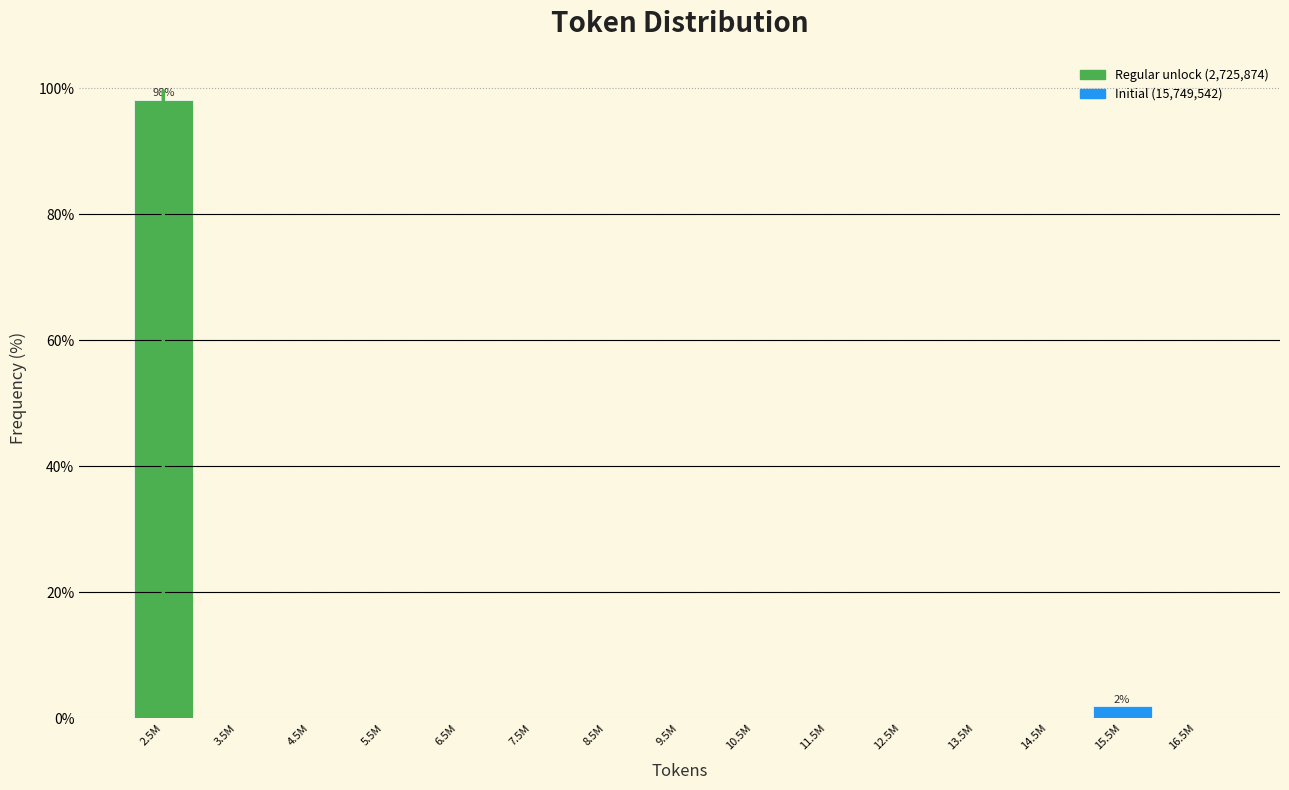

Reading left to right, list all the values displayed in this chart.

2.5M=98.1	3.5M=0.0	4.5M=0.0	5.5M=0.0	6.5M=0.0	7.5M=0.0	8.5M=0.0	9.5M=0.0	10.5M=0.0	11.5M=0.0	12.5M=0.0	13.5M=0.0	14.5M=0.0	15.5M=1.9	16.5M=0.0